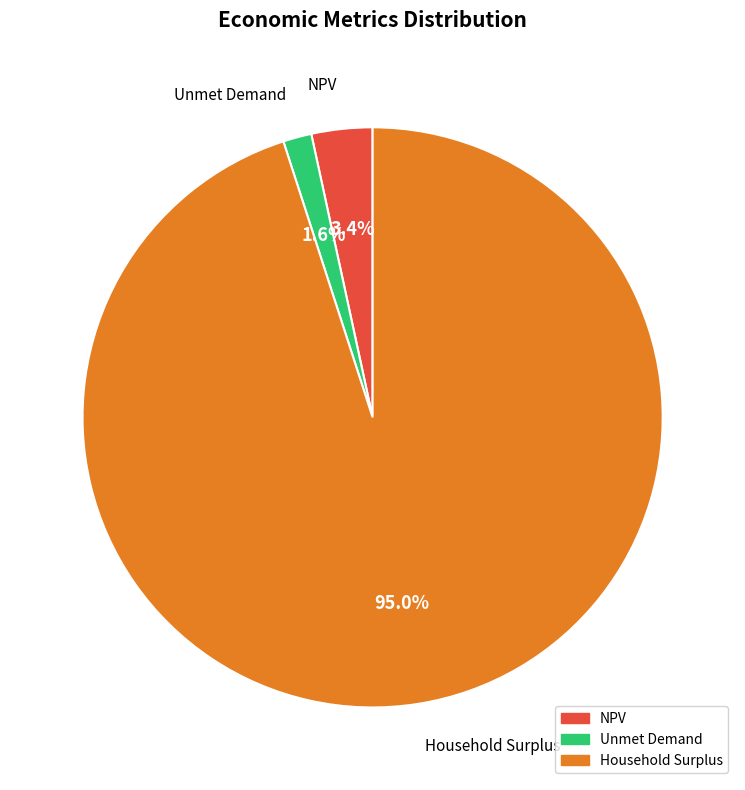

Between NPV and Household Surplus, which is larger?

Household Surplus